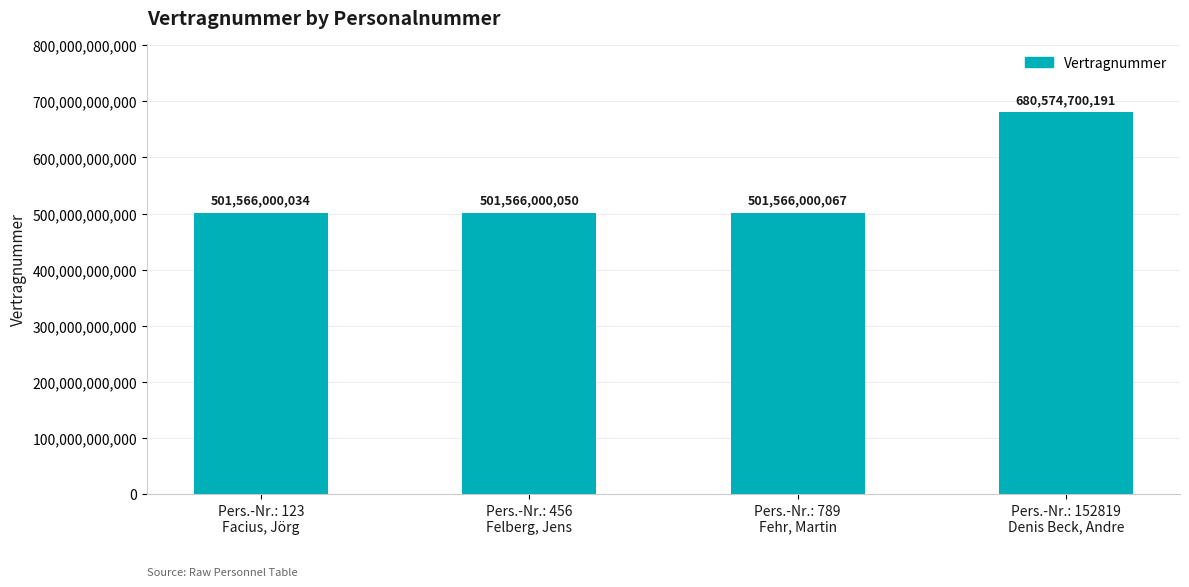

Are the bars horizontal?

No